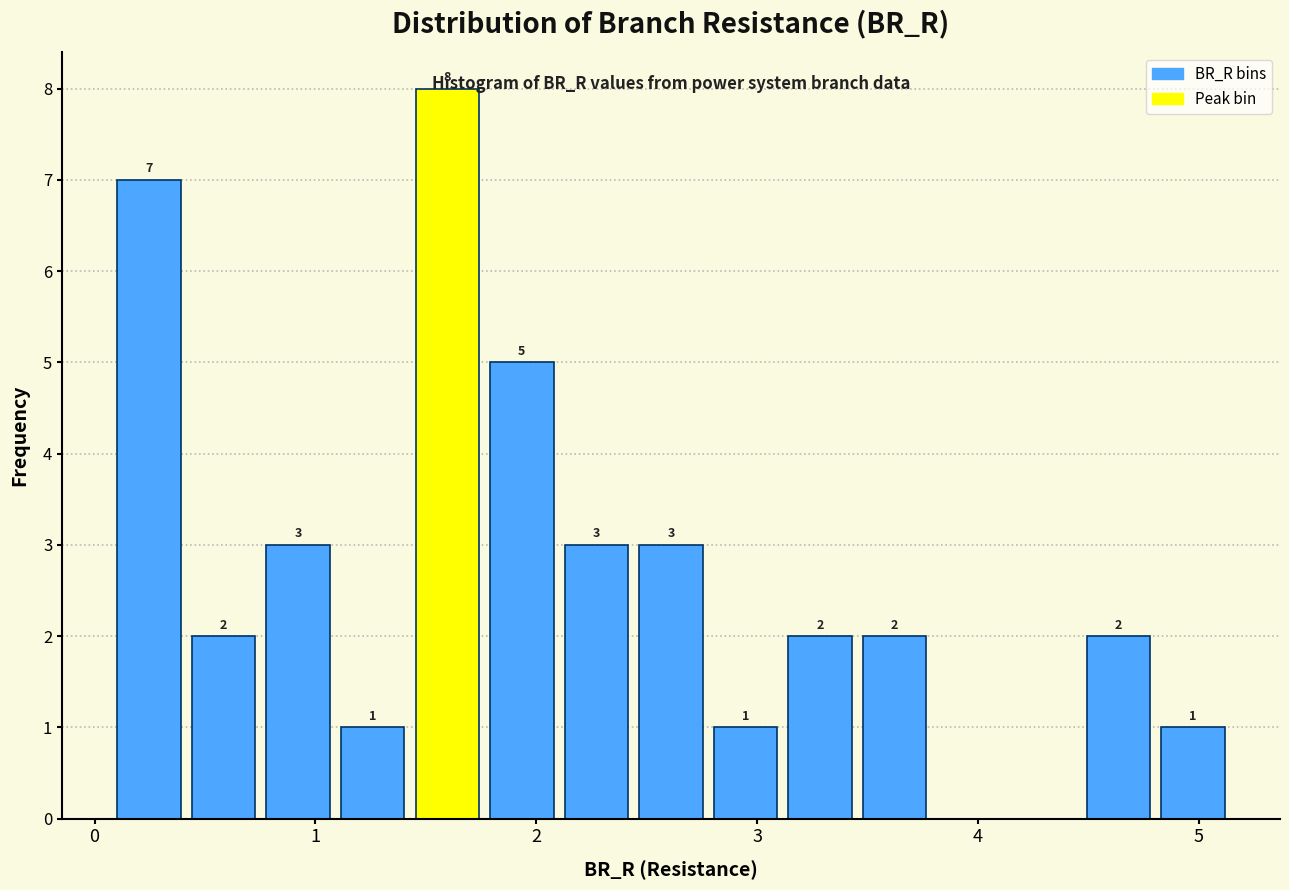

Read against the x-axis, roughly where is the centre of the tallest bar?

1.6